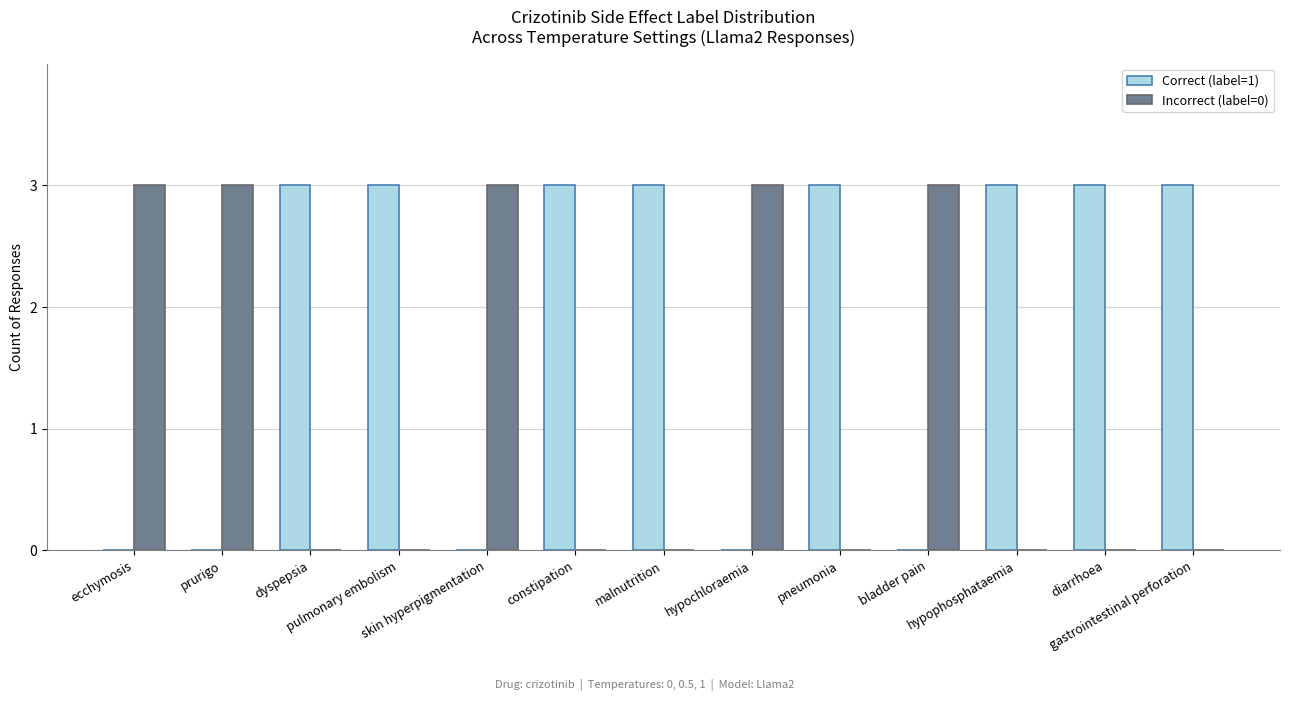

Which series has the largest total across all categories?

Correct (label=1)